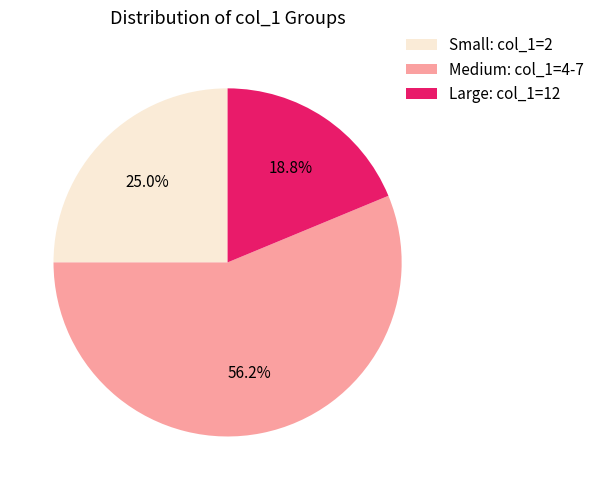

Is Small: col_1=2 the majority of the pie?

No